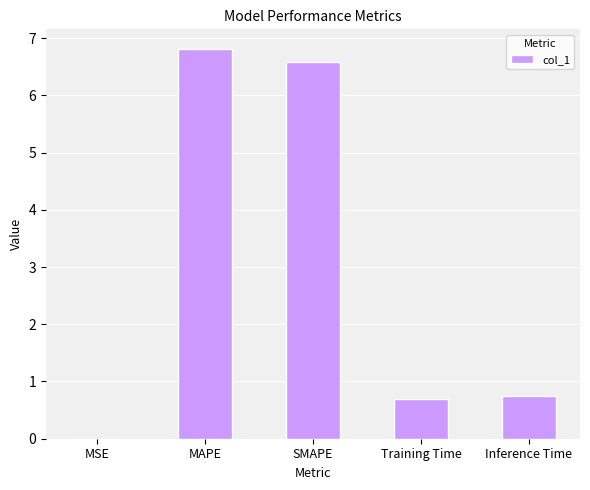

Is it true that the value at MSE is 0.0?

True